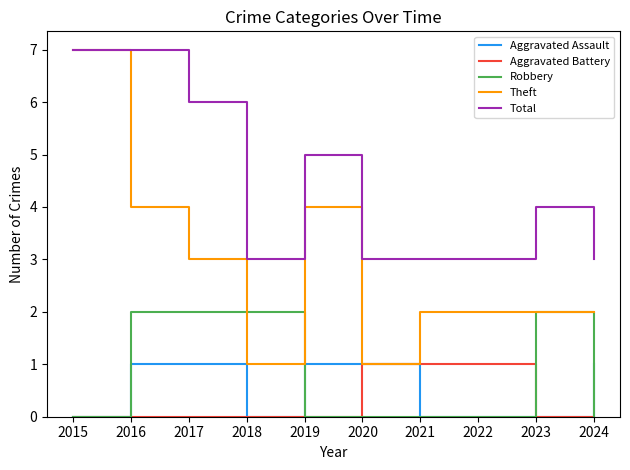

The Aggravated Assault series shows 0 at 2022. True or false?

True